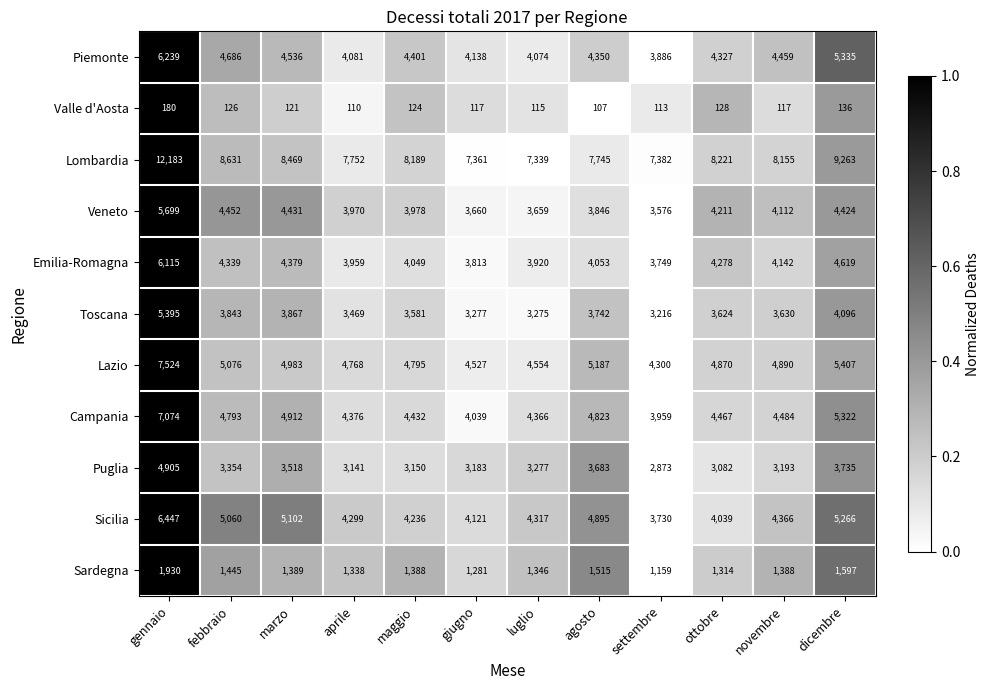

What is the maximum value for Veneto?

5699